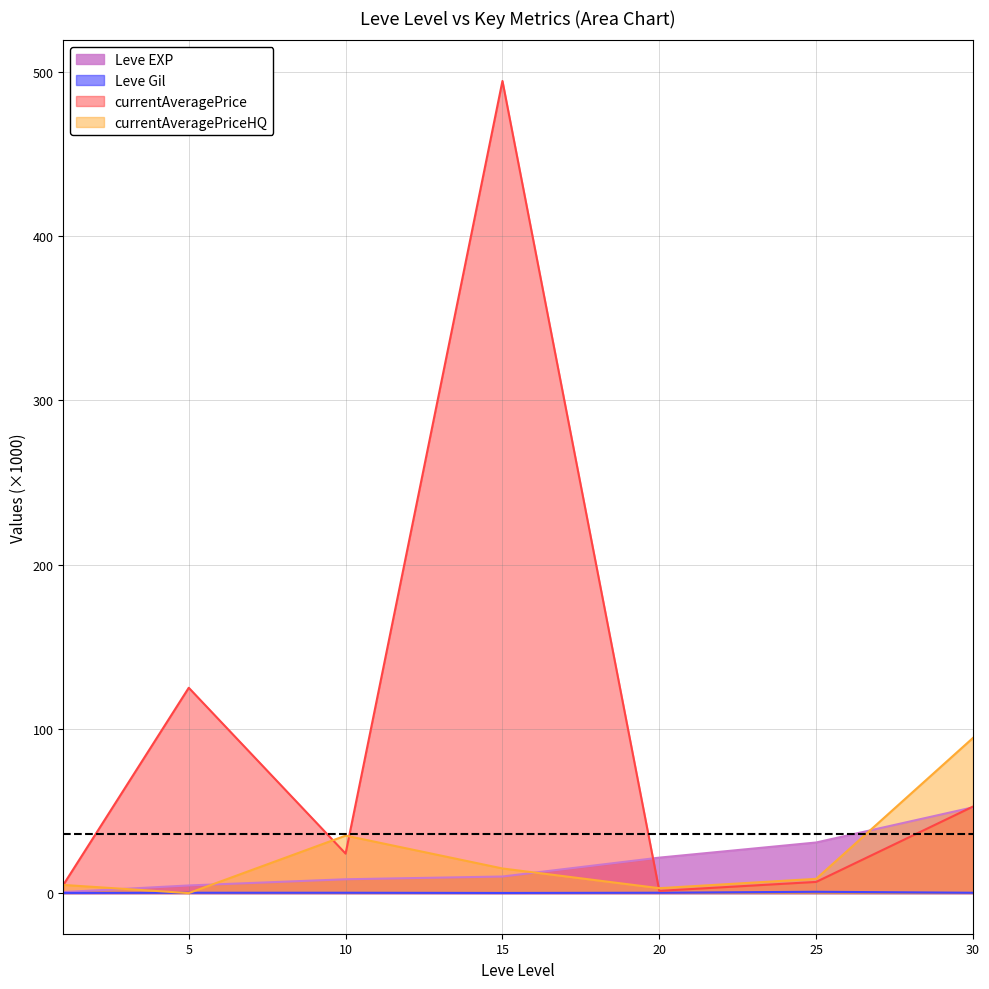

True or false: currentAveragePriceHQ has more than 2 interior local peaks.

False